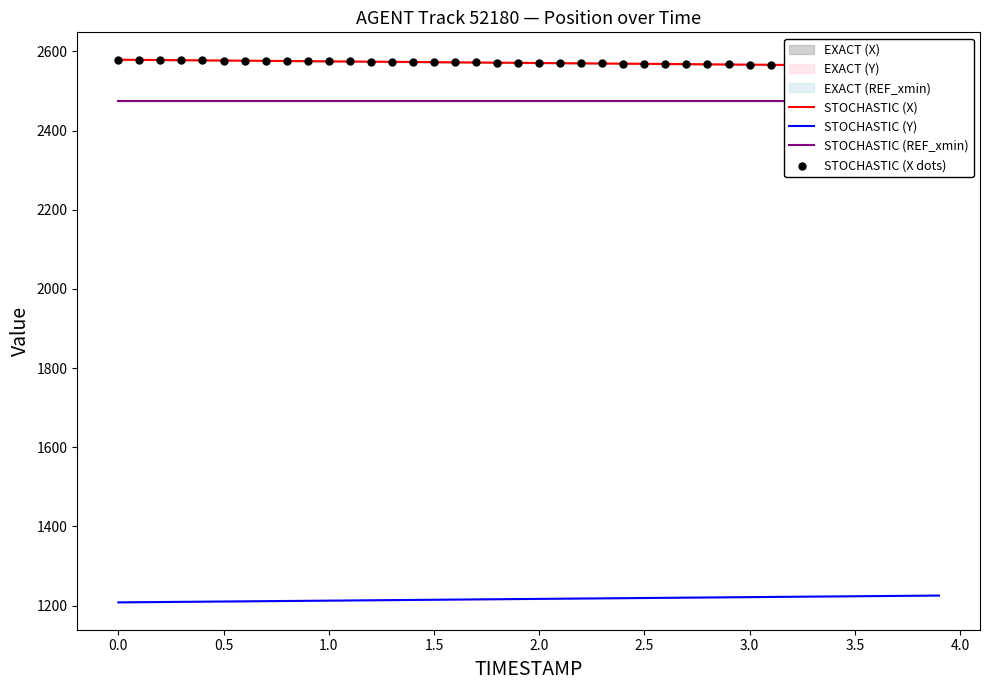

What is the maximum value for STOCHASTIC (Y)?

1225.4